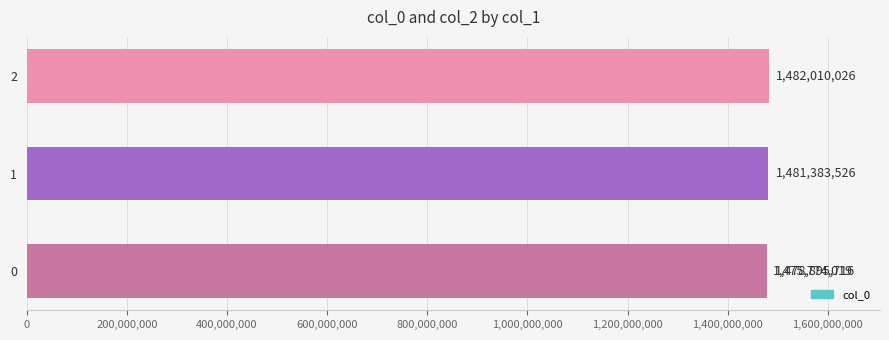

Does the chart contain any negative values?

No